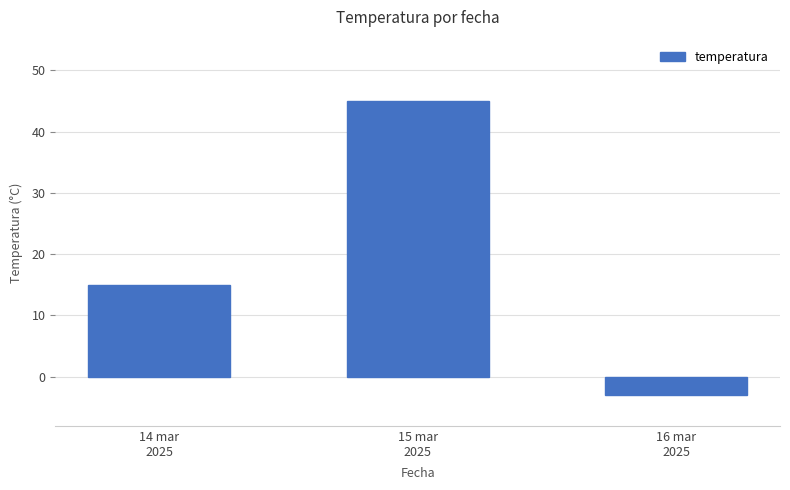

Rank the categories by value from lowest to highest.

16 mar
2025, 14 mar
2025, 15 mar
2025